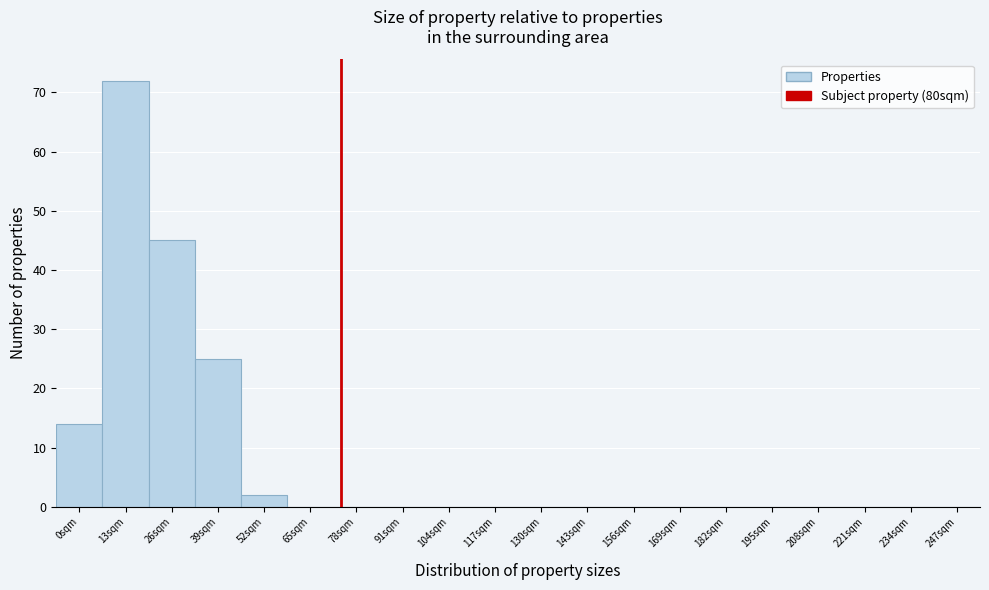

Reading left to right, transcribe all the data shown in this chart.

0sqm=14	13sqm=72	26sqm=45	39sqm=25	52sqm=2	65sqm=0	78sqm=0	91sqm=0	104sqm=0	117sqm=0	130sqm=0	143sqm=0	156sqm=0	169sqm=0	182sqm=0	195sqm=0	208sqm=0	221sqm=0	234sqm=0	247sqm=0